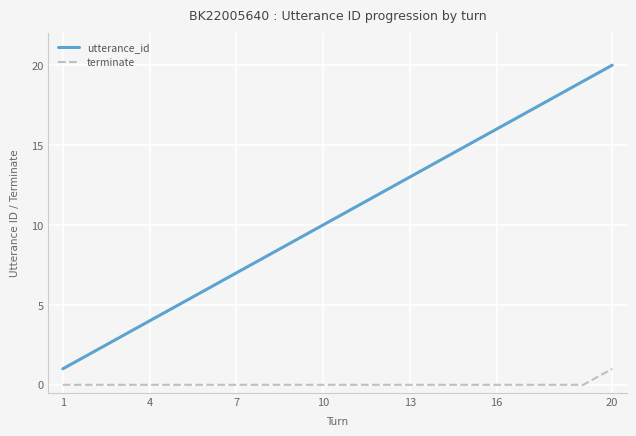

Which series has the largest range (max minus min)?

utterance_id